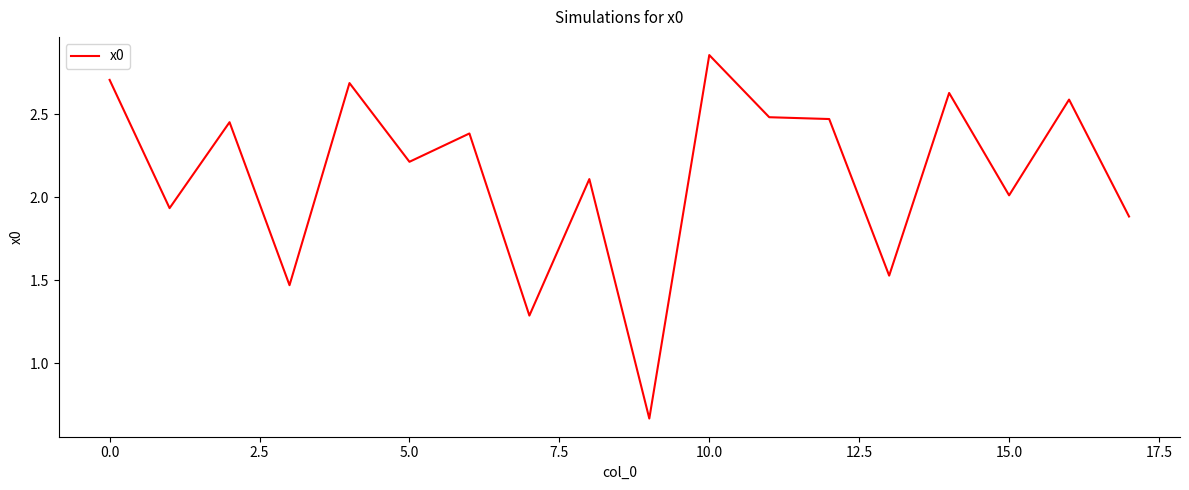

Does the chart display data point markers on the line(s)?

No